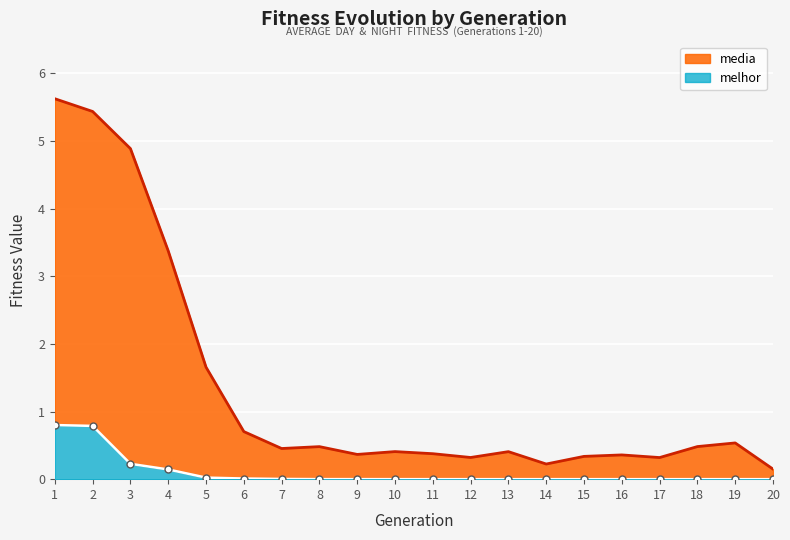

Is it true that media equals 0.3 at 12?

True